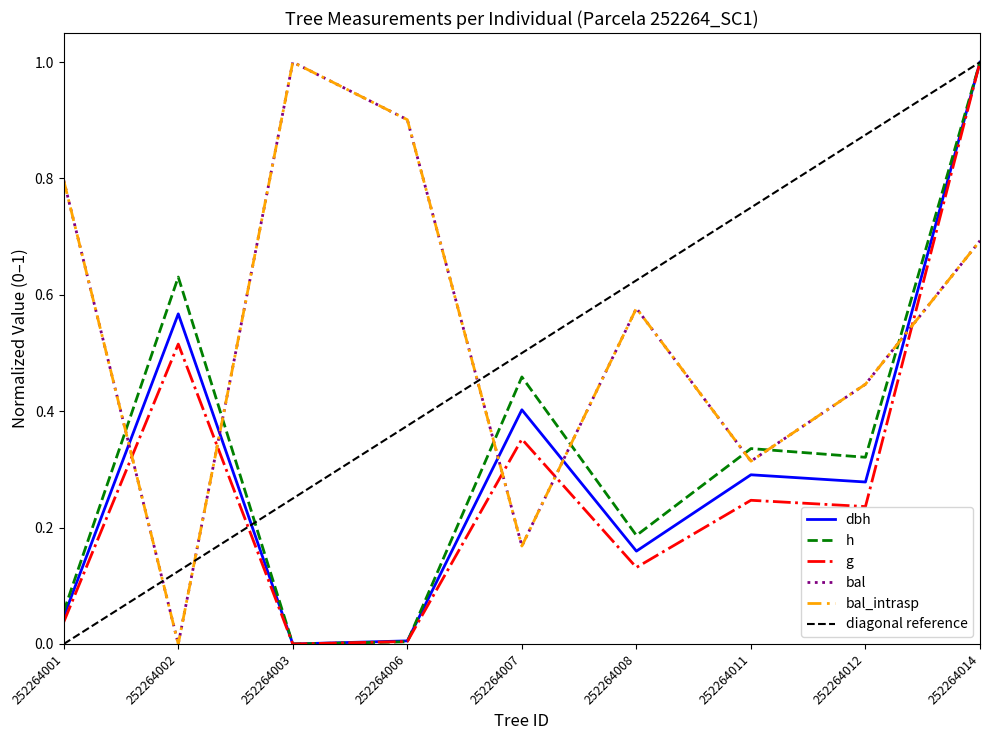

Reading left to right, what are all the values shown in this chart?

dbh: 0.0	0.6	0.0	0.0	0.4	0.2	0.3	0.3	1.0
h: 0.1	0.6	0.0	0.0	0.5	0.2	0.3	0.3	1.0
g: 0.0	0.5	0.0	0.0	0.4	0.1	0.2	0.2	1.0
bal: 0.8	0.0	1.0	0.9	0.2	0.6	0.3	0.4	0.7
bal_intrasp: 0.8	0.0	1.0	0.9	0.2	0.6	0.3	0.4	0.7